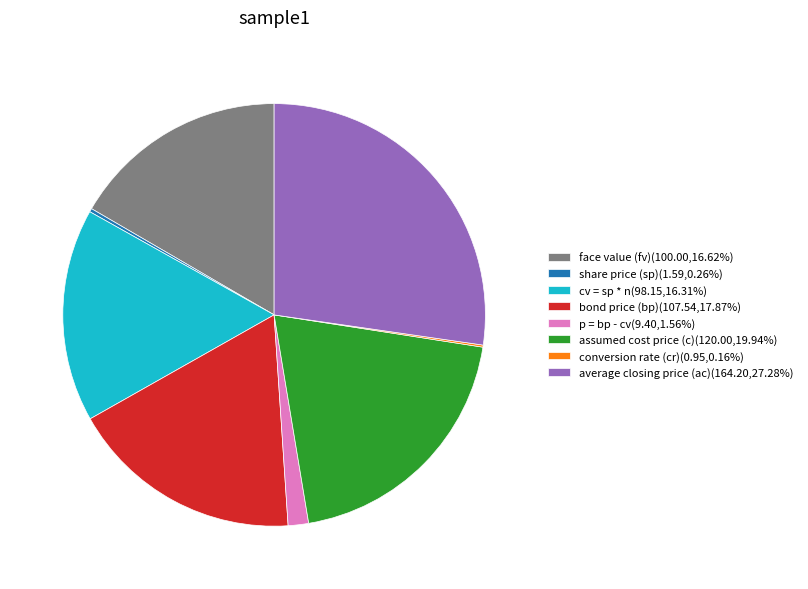

Approximately how many times larger is the value at cv = sp * n(98.15,16.31%) compared to face value (fv)(100.00,16.62%)?

1.0